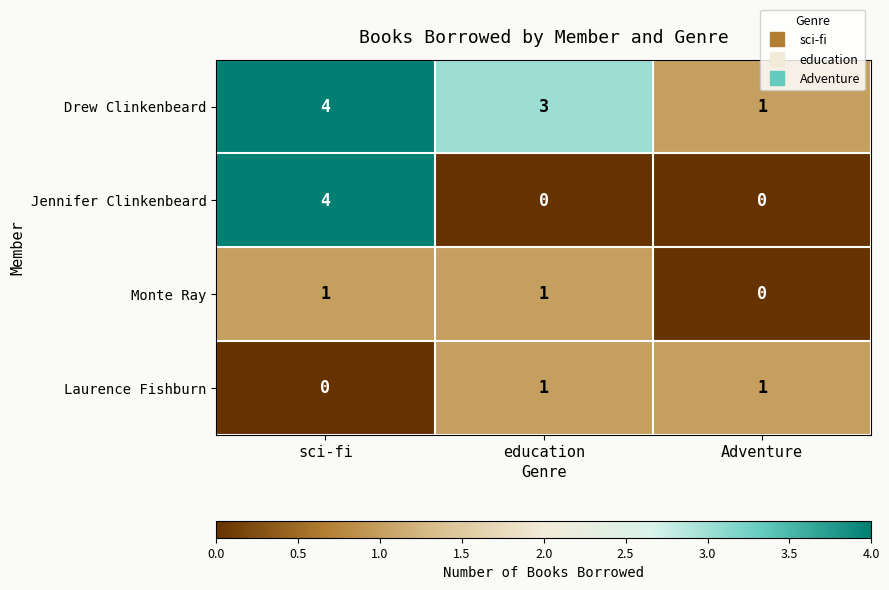

At which category is the sum across all series the highest?

sci-fi